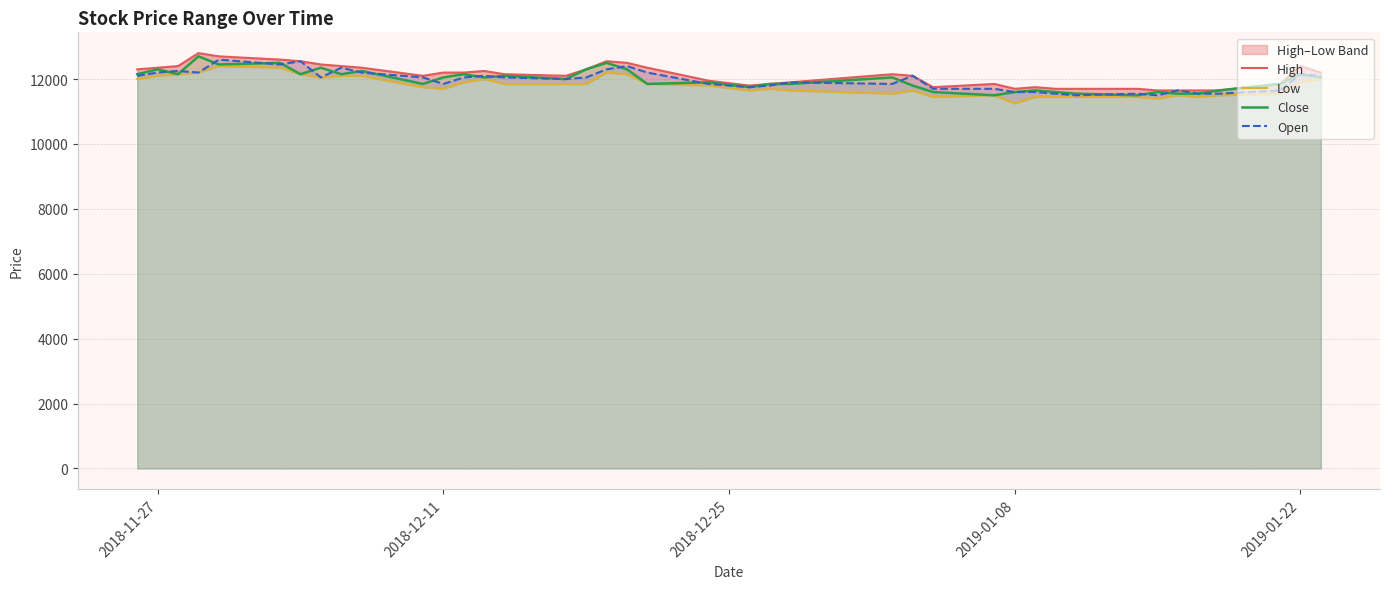

How many data points in Close are above 12050?

16